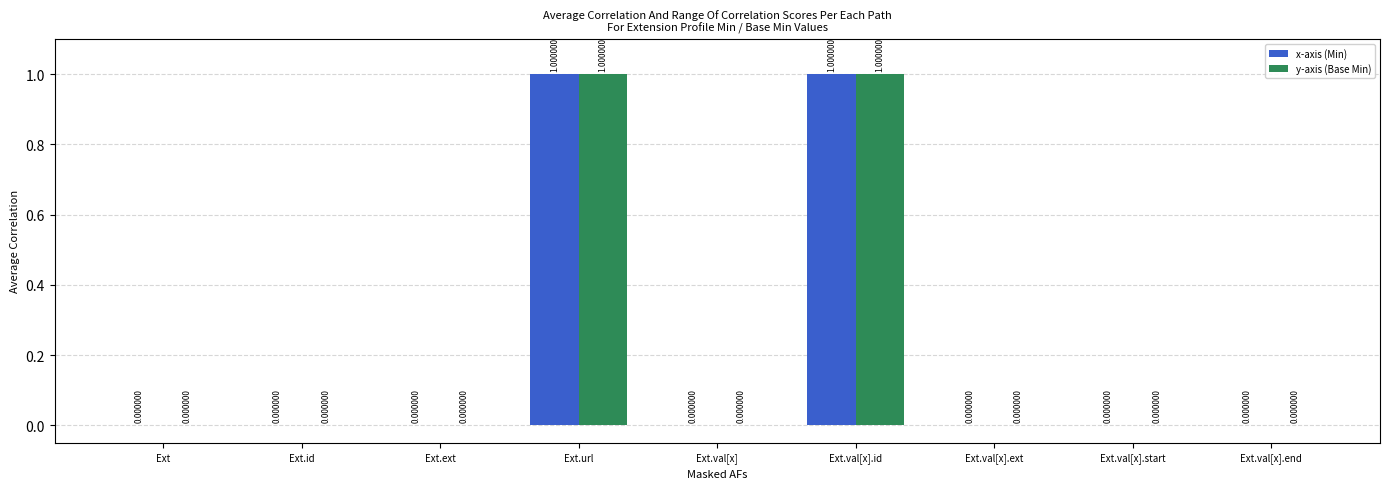

What is the approximate value of x-axis (Min) at Ext.url?

1